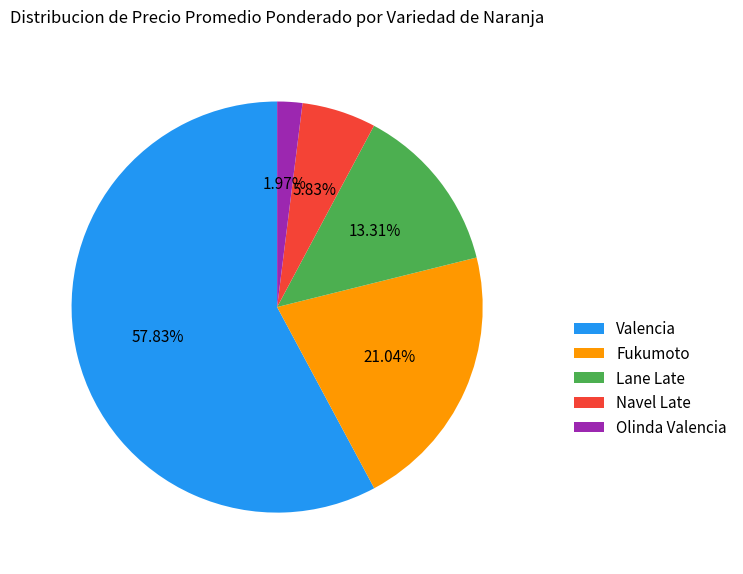

Does any single category account for the majority?

Yes